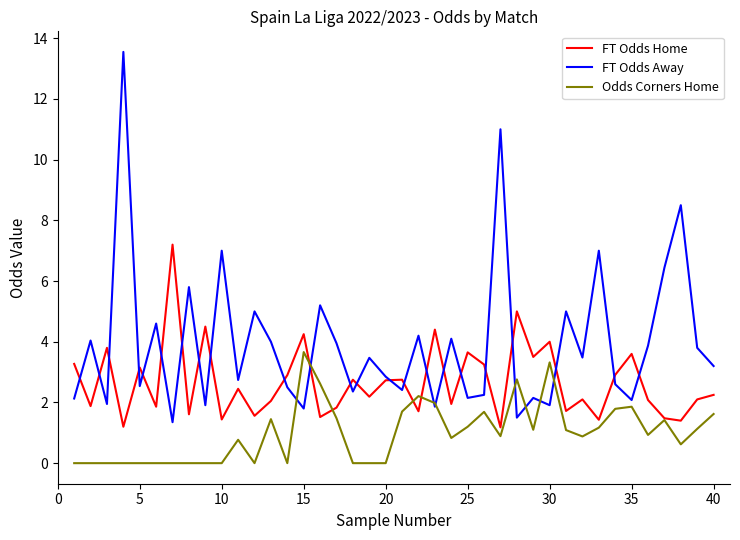

Rank the series by their average value, from highest to lowest.

FT Odds Away, FT Odds Home, Odds Corners Home